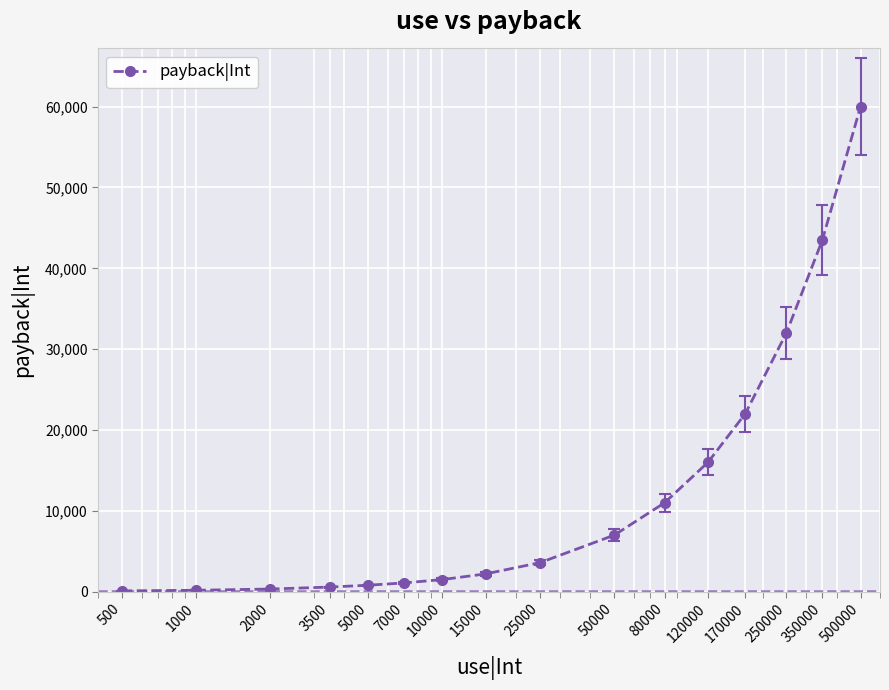

What is the difference between the maximum and second lowest values?

59825